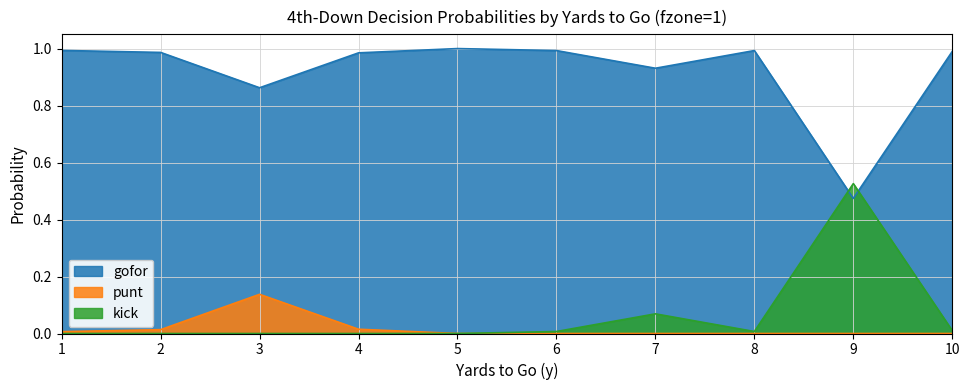

Between 5 and 10, which series saw the biggest shift?

gofor